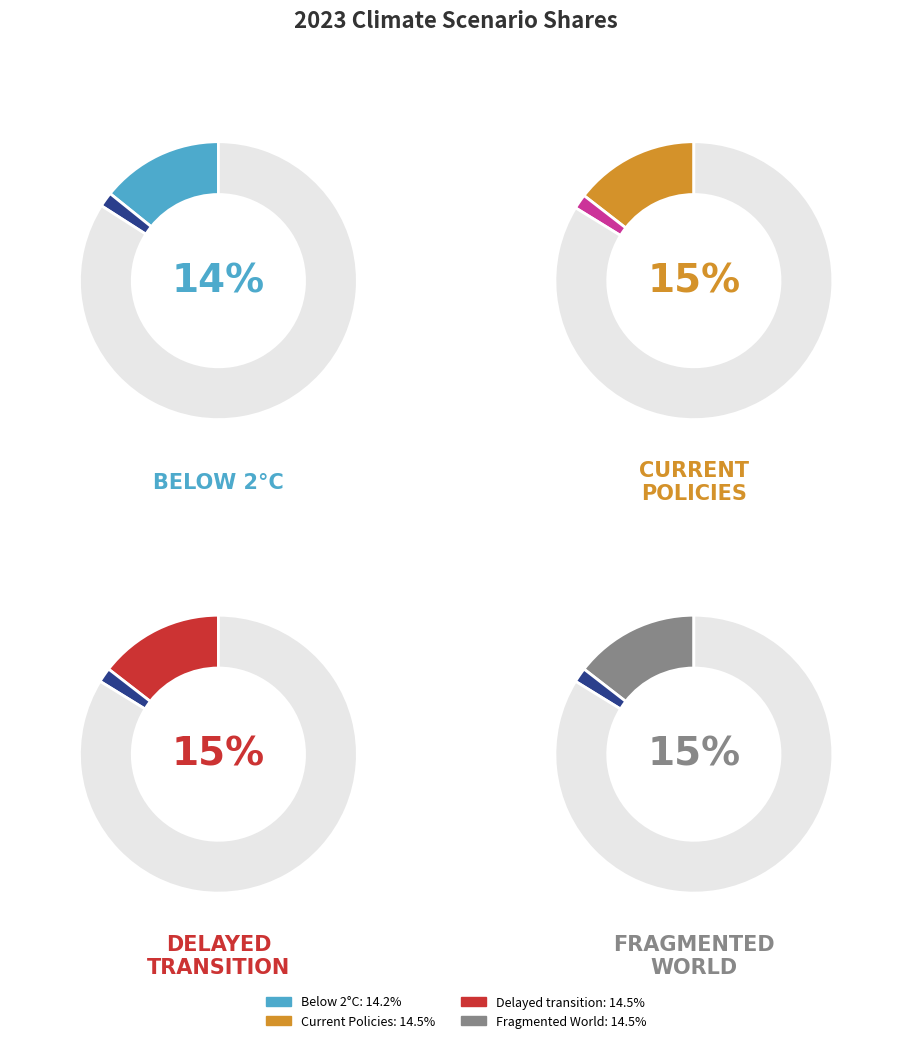

To the nearest percent, what is the difference between the largest and smallest slice percentages?

1%